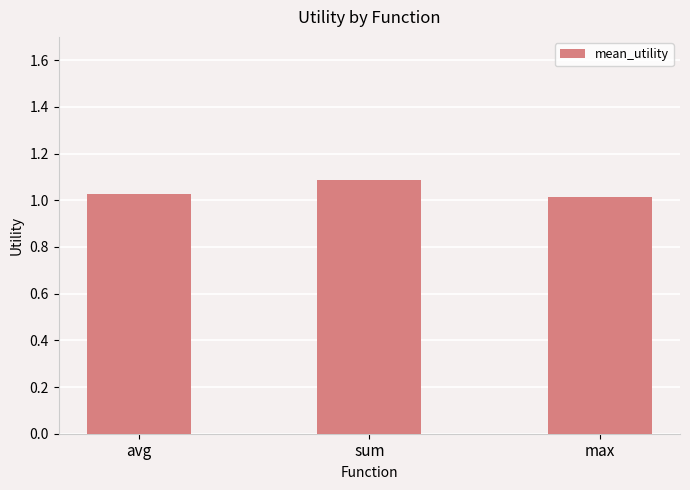

How many values are between 1 and 2?

3